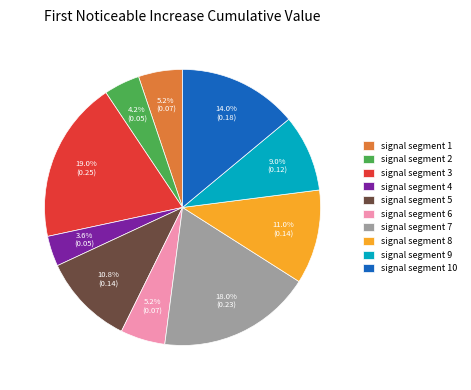

Does signal segment 7 account for over 50% of the chart?

No